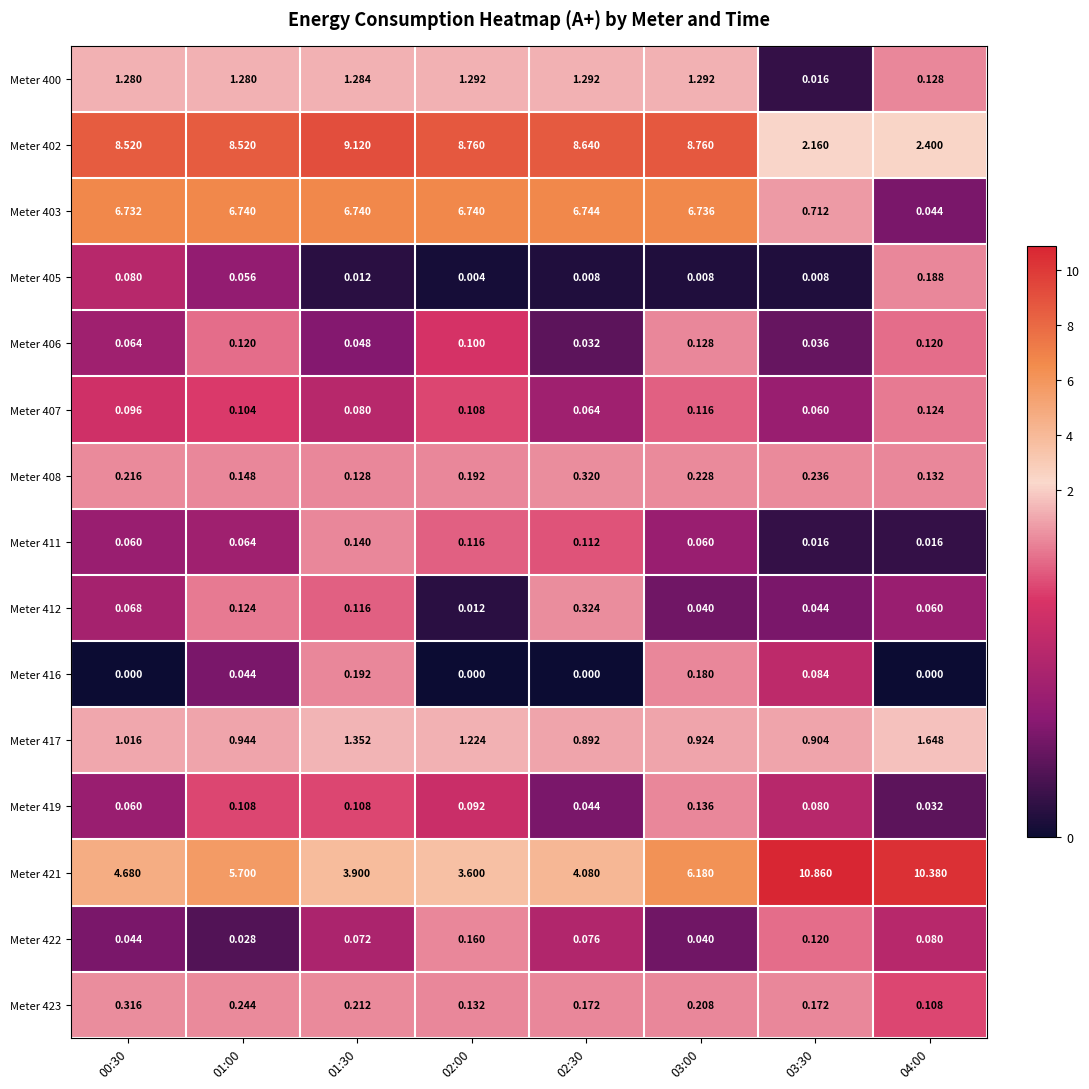

Is the value of Meter 411 at 03:00 greater than the value of Meter 406 at 00:30?

No